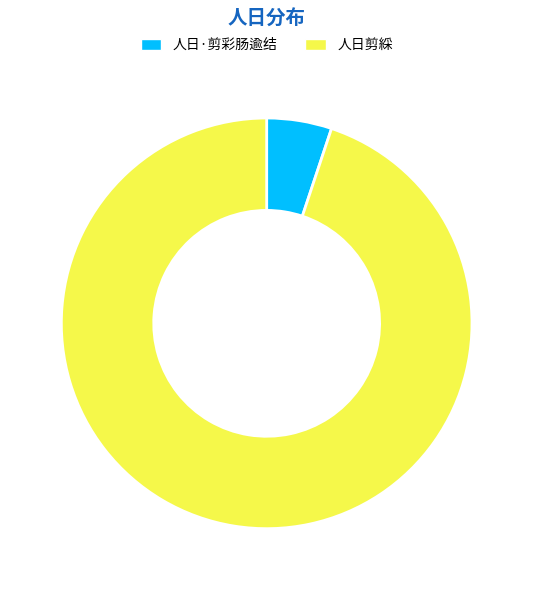

How many slices are in this pie chart?

2